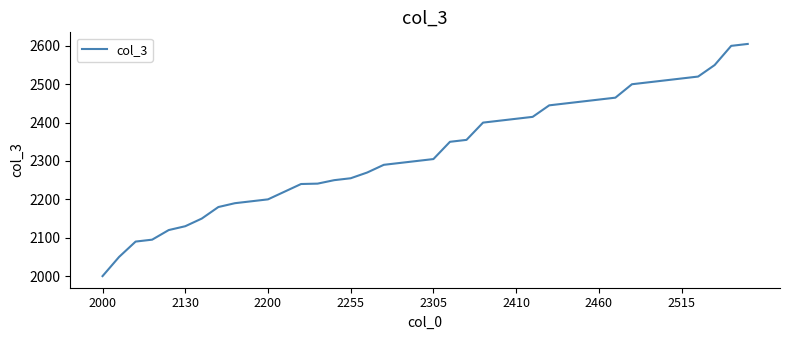

What is the minimum value shown in the chart?

2000